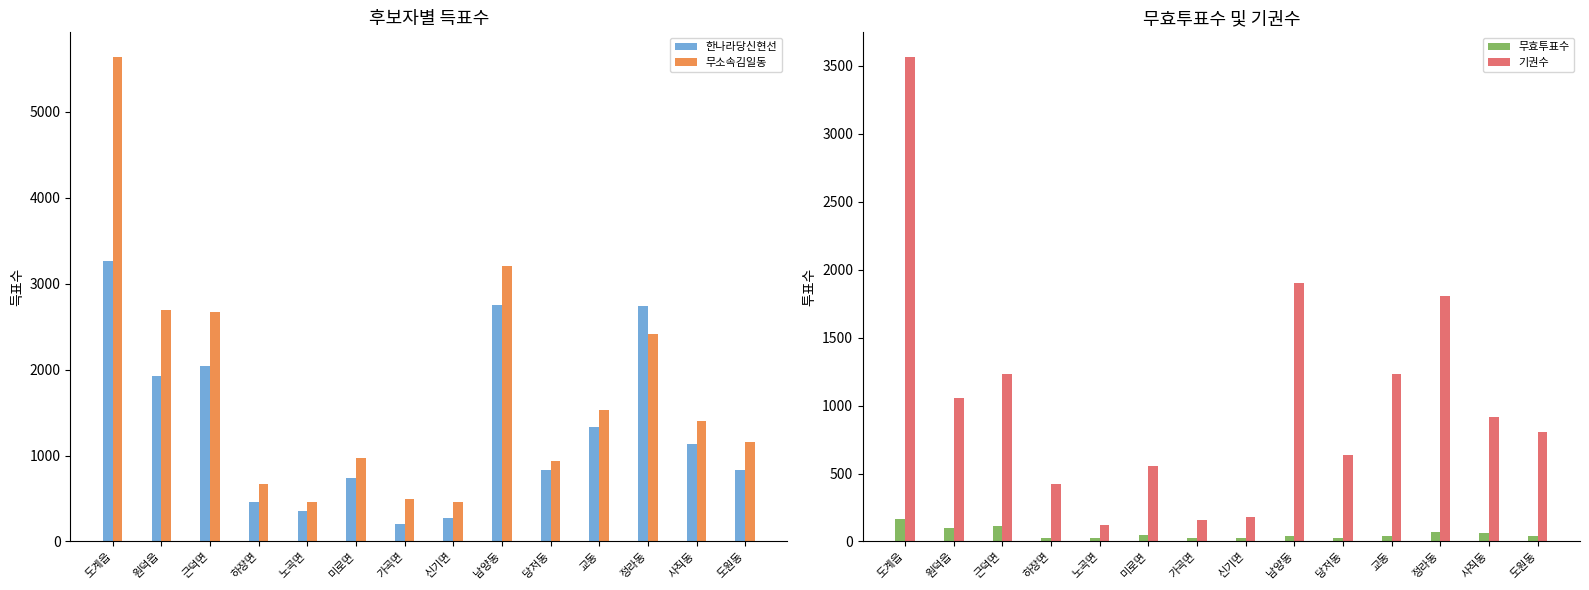

The value of 한나라당신현선 at 교동 is 1330. True or false?

True